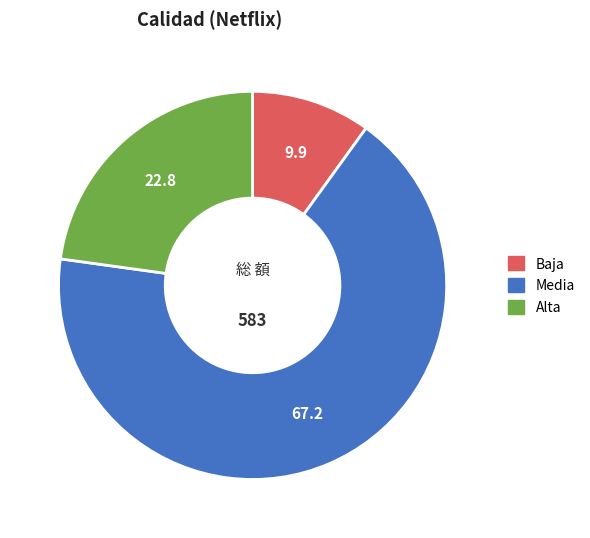

Which category has the biggest portion of the pie?

Media